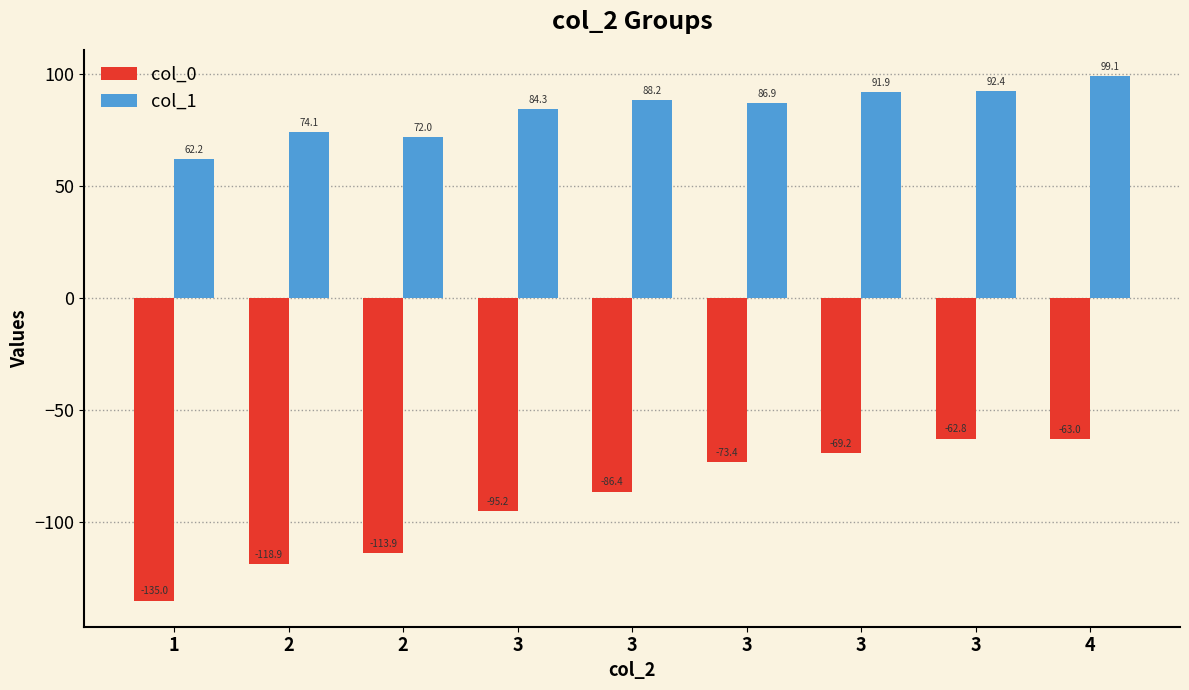

Are the bars grouped side by side (vs. stacked)?

Yes